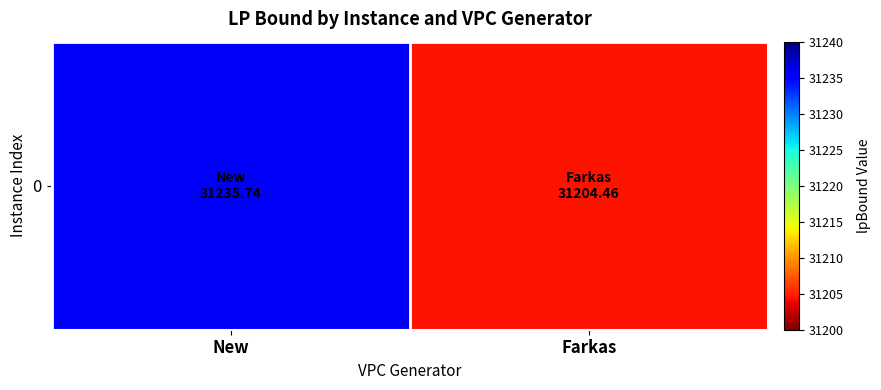

Rank the categories by value from lowest to highest.

Farkas, New